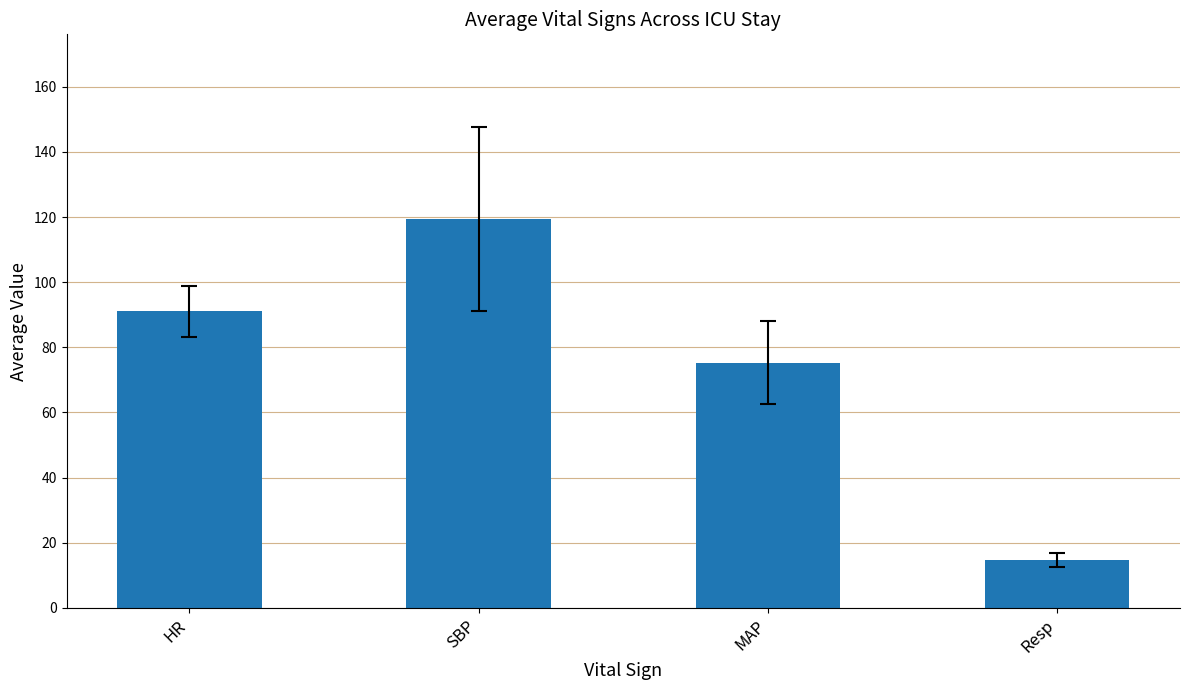

List the labels in order of value, smallest first.

Resp, MAP, HR, SBP